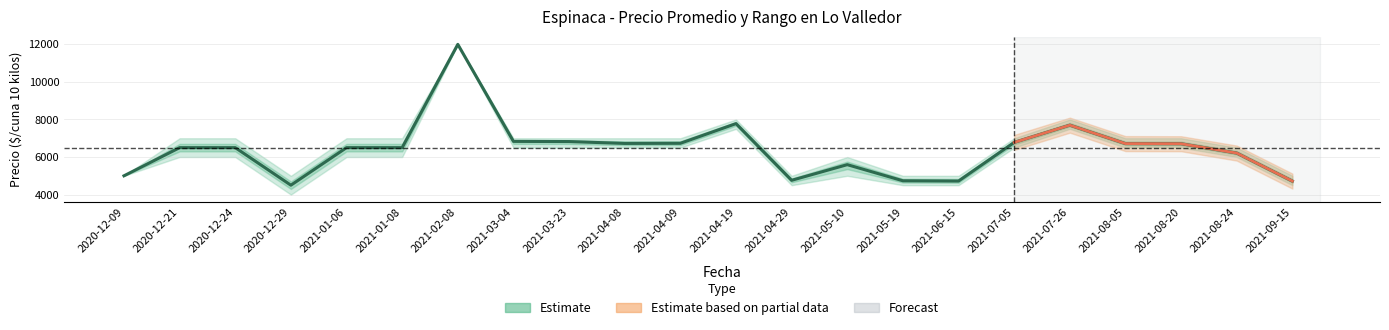

Where is the data nearest to the value 8250?

2021-04-19